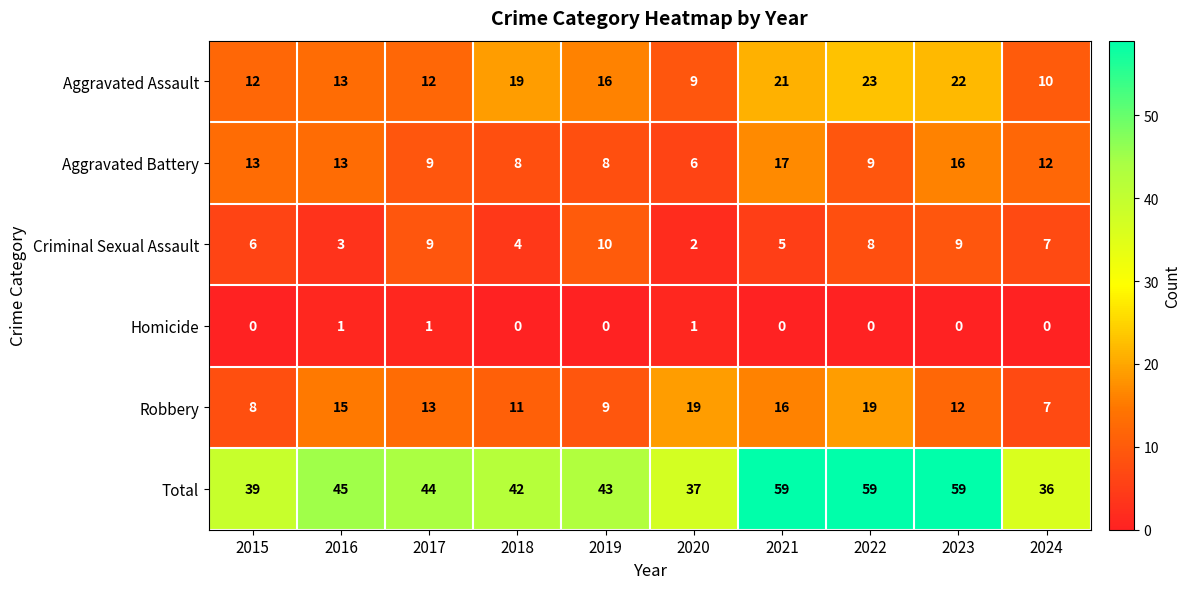

At how many categories does at least one series exceed 10?

10